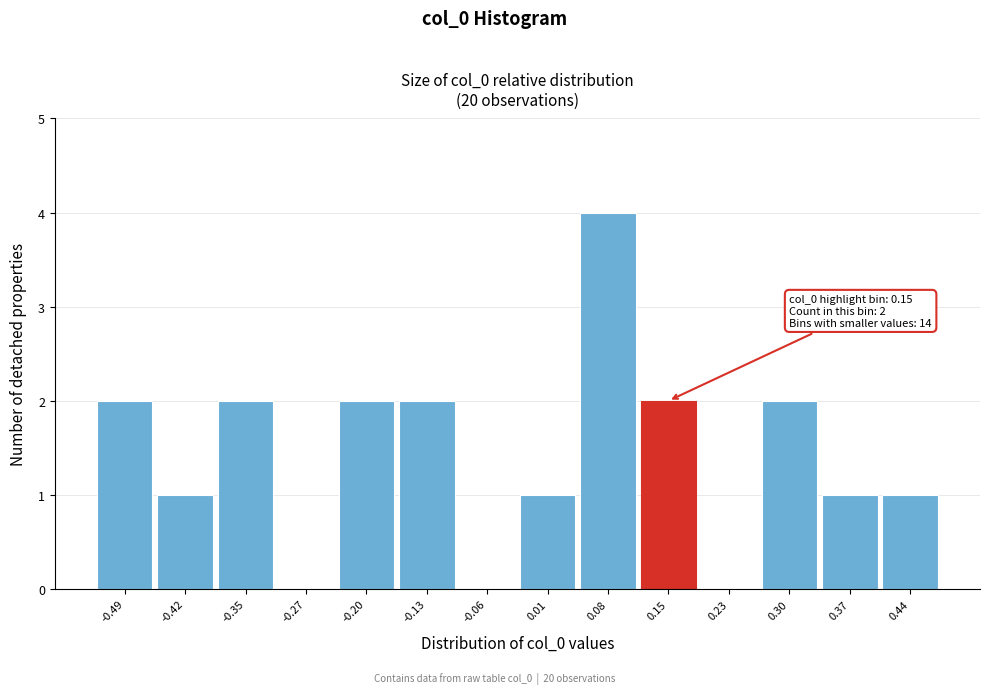

Reading right to left, transcribe all the data shown in this chart.

0.44=1	0.37=1	0.30=2	0.23=0	0.15=2	0.08=4	0.01=1	-0.06=0	-0.13=2	-0.20=2	-0.27=0	-0.35=2	-0.42=1	-0.49=2